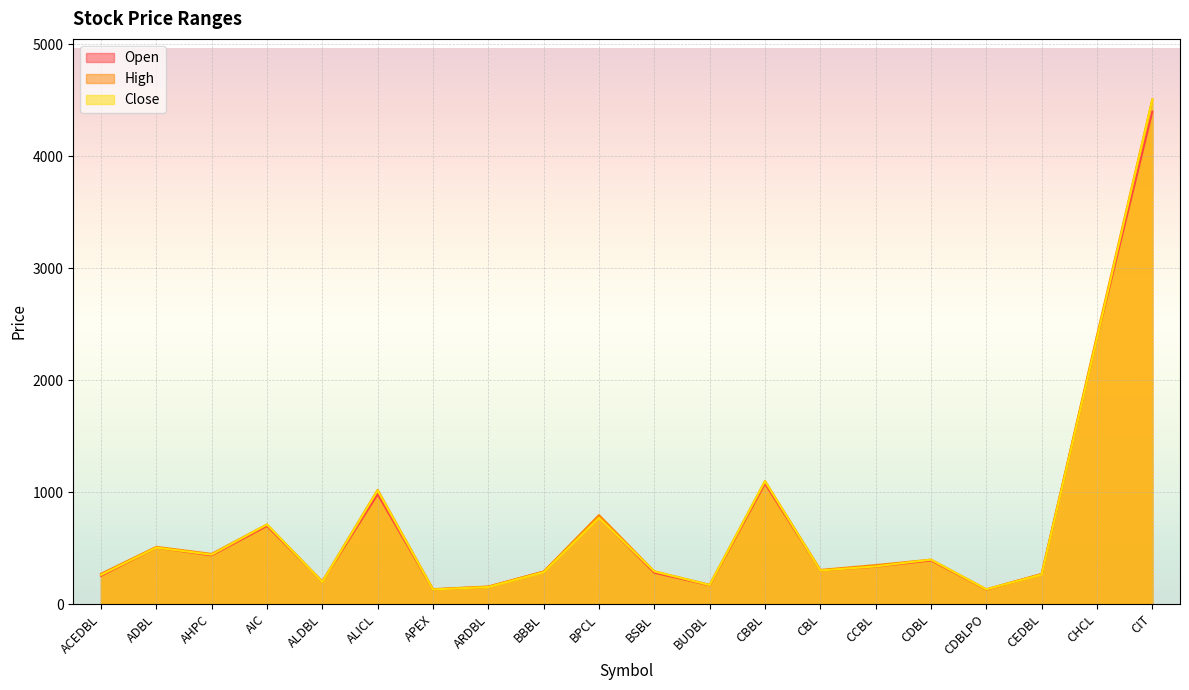

True or false: Close and High cross at least once.

False